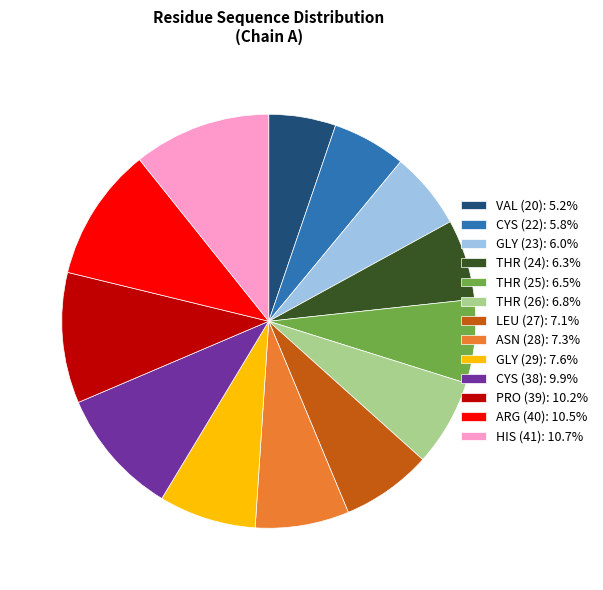

Does any single category account for the majority?

No